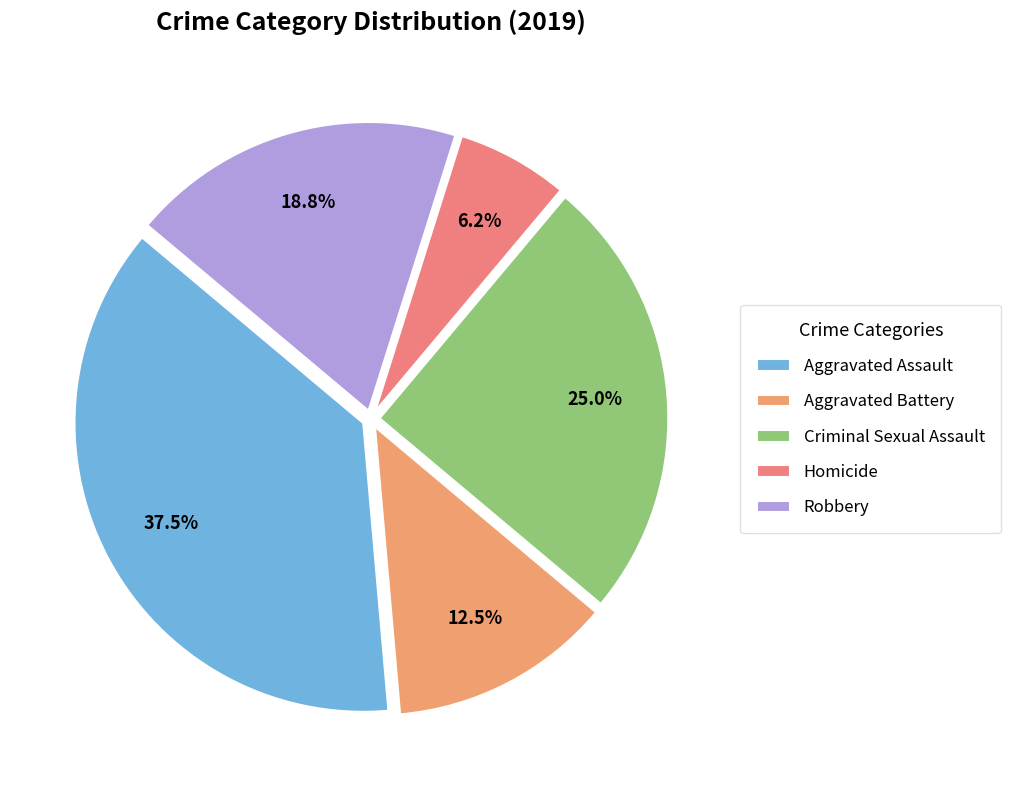

To the nearest percent, what portion does Homicide represent?

6%